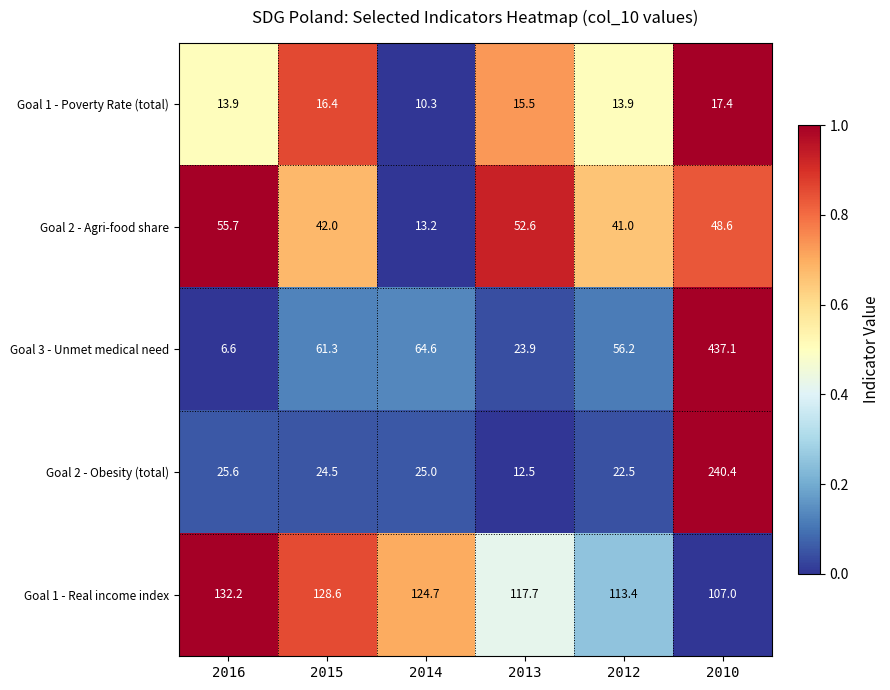

Which series has the widest spread of values?

Goal 3 - Unmet medical need